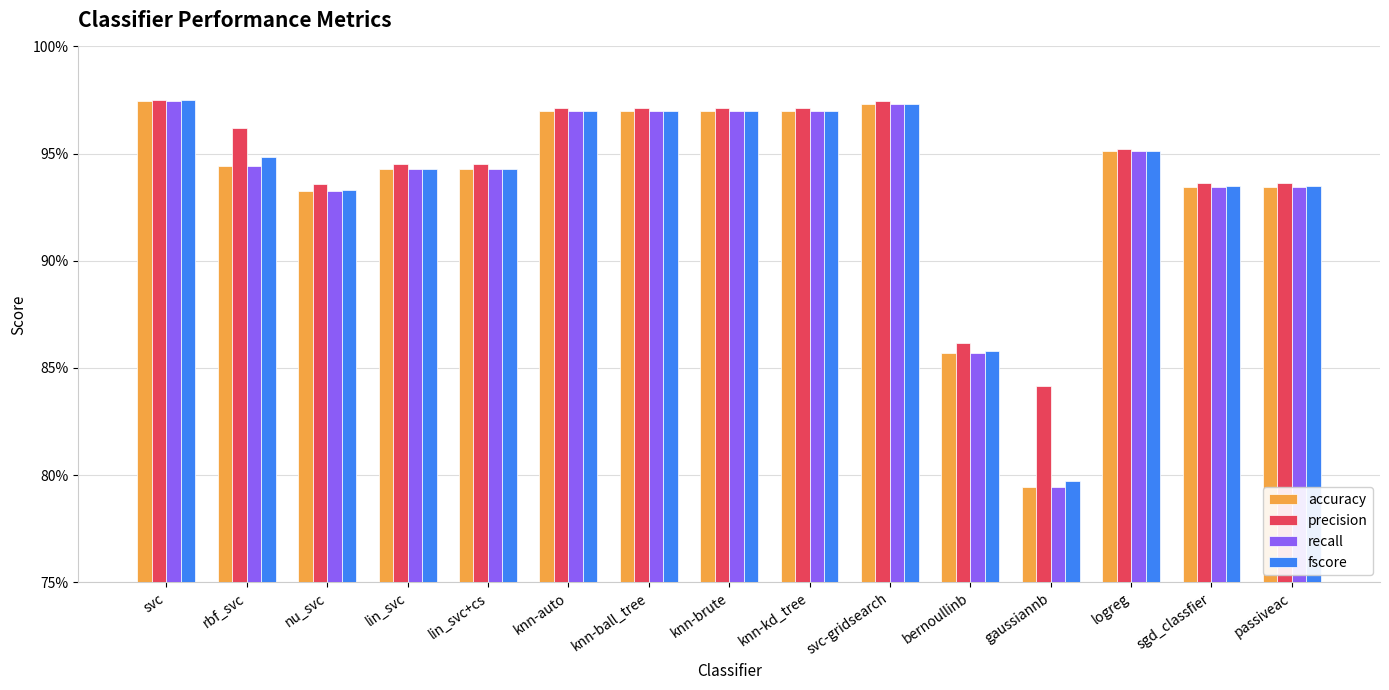

Reading left to right, what are all the values shown in this chart?

accuracy: svc=1.0	rbf_svc=0.9	nu_svc=0.9	lin_svc=0.9	lin_svc+cs=0.9	knn-auto=1.0	knn-ball_tree=1.0	knn-brute=1.0	knn-kd_tree=1.0	svc-gridsearch=1.0	bernoullinb=0.9	gaussiannb=0.8	logreg=1.0	sgd_classfier=0.9	passiveac=0.9
precision: svc=1.0	rbf_svc=1.0	nu_svc=0.9	lin_svc=0.9	lin_svc+cs=0.9	knn-auto=1.0	knn-ball_tree=1.0	knn-brute=1.0	knn-kd_tree=1.0	svc-gridsearch=1.0	bernoullinb=0.9	gaussiannb=0.8	logreg=1.0	sgd_classfier=0.9	passiveac=0.9
recall: svc=1.0	rbf_svc=0.9	nu_svc=0.9	lin_svc=0.9	lin_svc+cs=0.9	knn-auto=1.0	knn-ball_tree=1.0	knn-brute=1.0	knn-kd_tree=1.0	svc-gridsearch=1.0	bernoullinb=0.9	gaussiannb=0.8	logreg=1.0	sgd_classfier=0.9	passiveac=0.9
fscore: svc=1.0	rbf_svc=0.9	nu_svc=0.9	lin_svc=0.9	lin_svc+cs=0.9	knn-auto=1.0	knn-ball_tree=1.0	knn-brute=1.0	knn-kd_tree=1.0	svc-gridsearch=1.0	bernoullinb=0.9	gaussiannb=0.8	logreg=1.0	sgd_classfier=0.9	passiveac=0.9